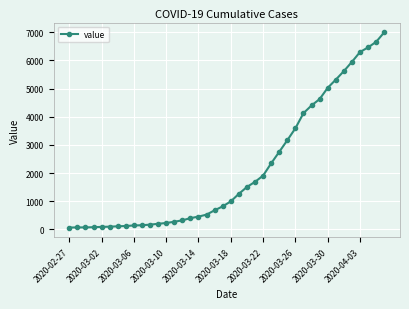

Is this an area chart (filled region under the line)?

No